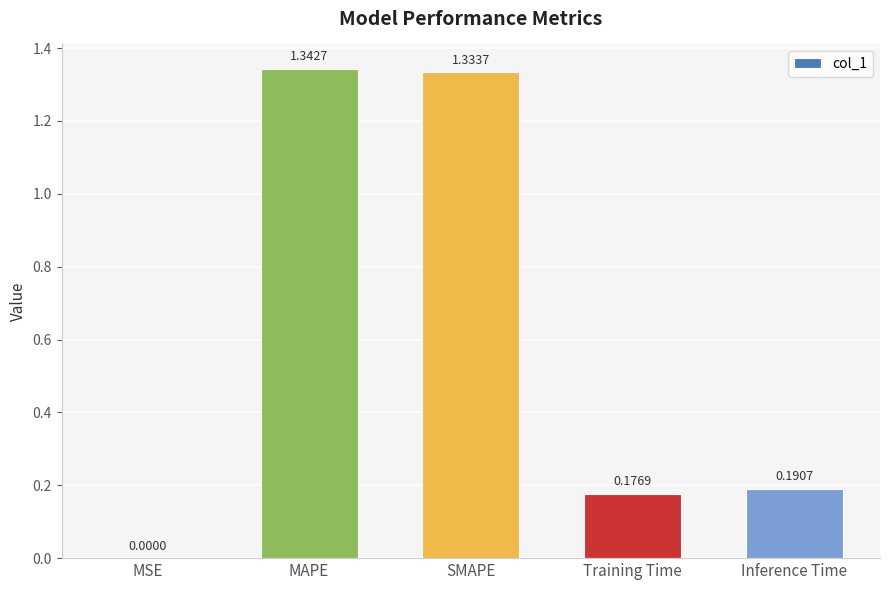

At which label is the value closest to 0?

MSE